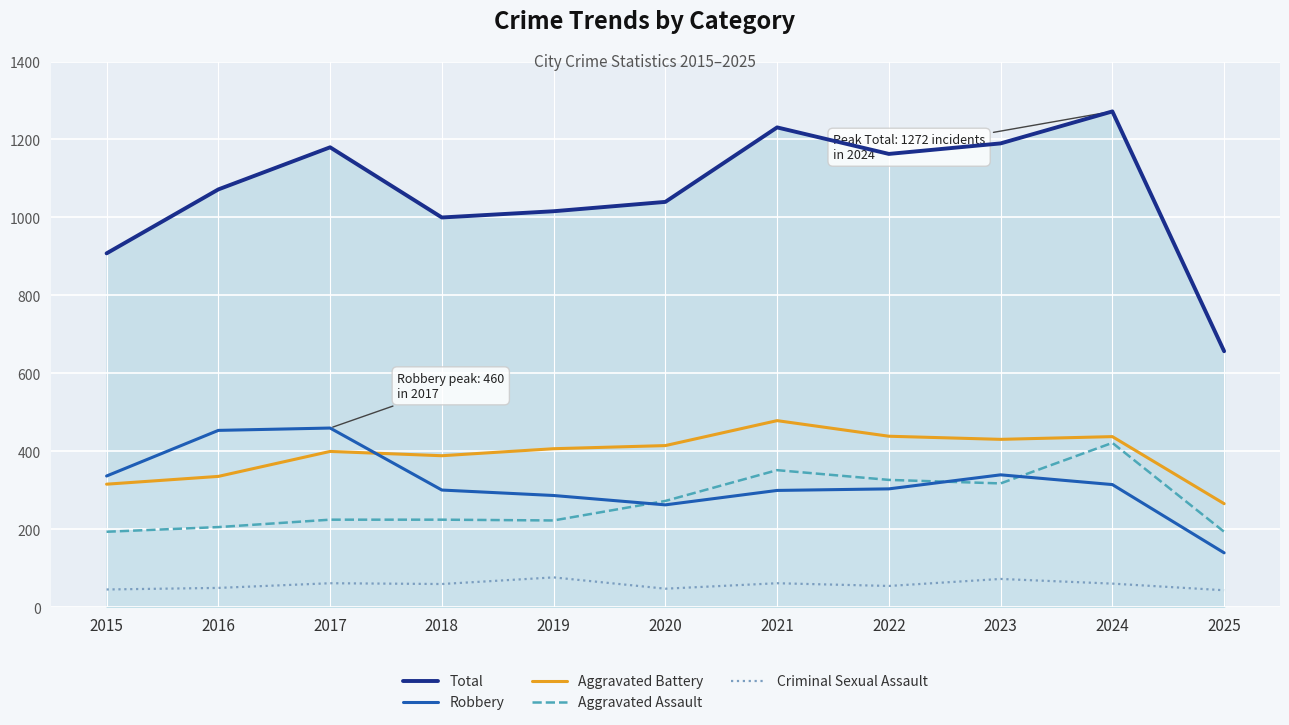

True or false: Criminal Sexual Assault has a value of 119 at 2023.

False